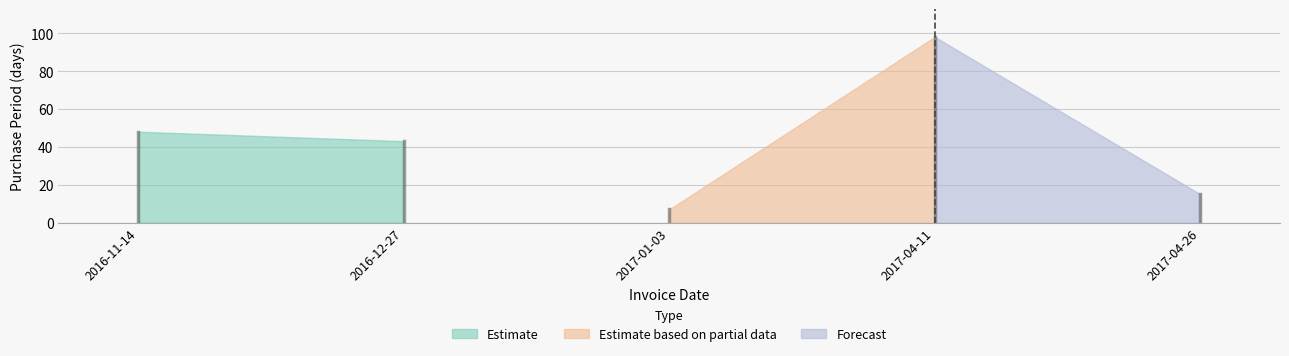

What is the value of the 1st point from the left?

48